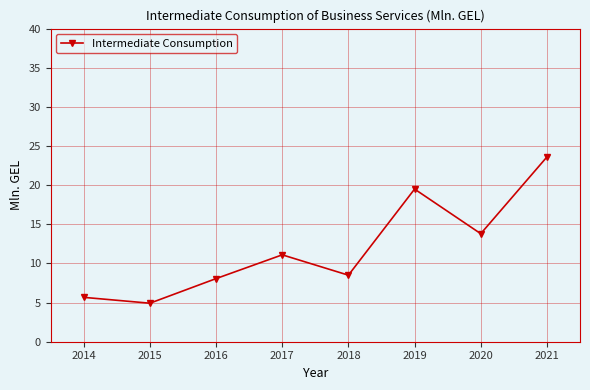

How many interior local peaks (higher than both neighbors) does the data have?

2